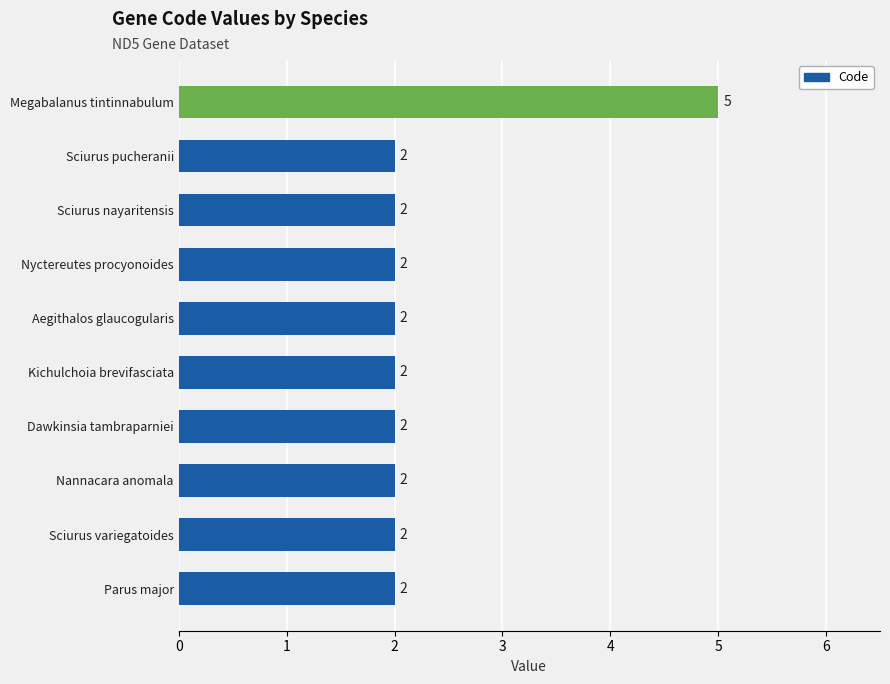

Which has a higher value, Sciurus nayaritensis or Megabalanus tintinnabulum?

Megabalanus tintinnabulum